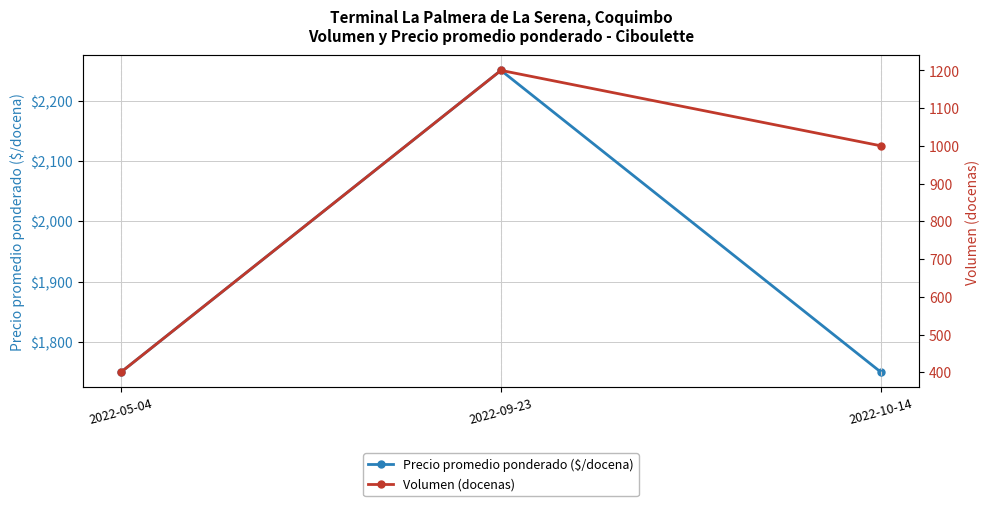

What is the label of the 1st point from the right?

2022-10-14